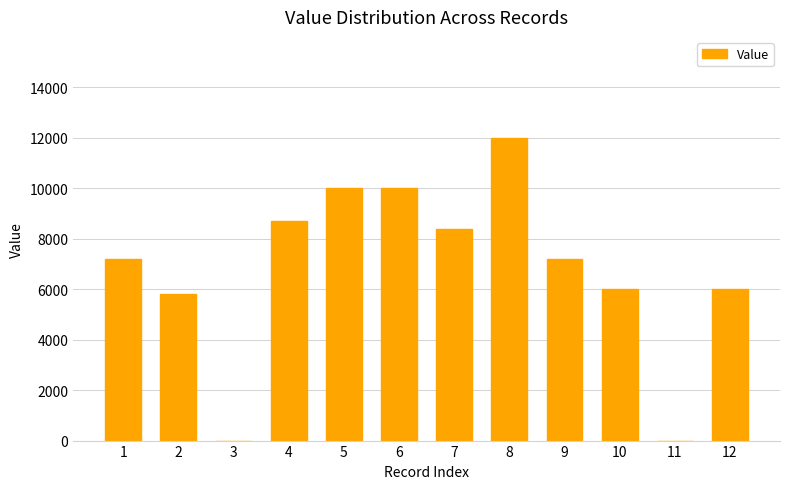

What is the sum of all values?

81300